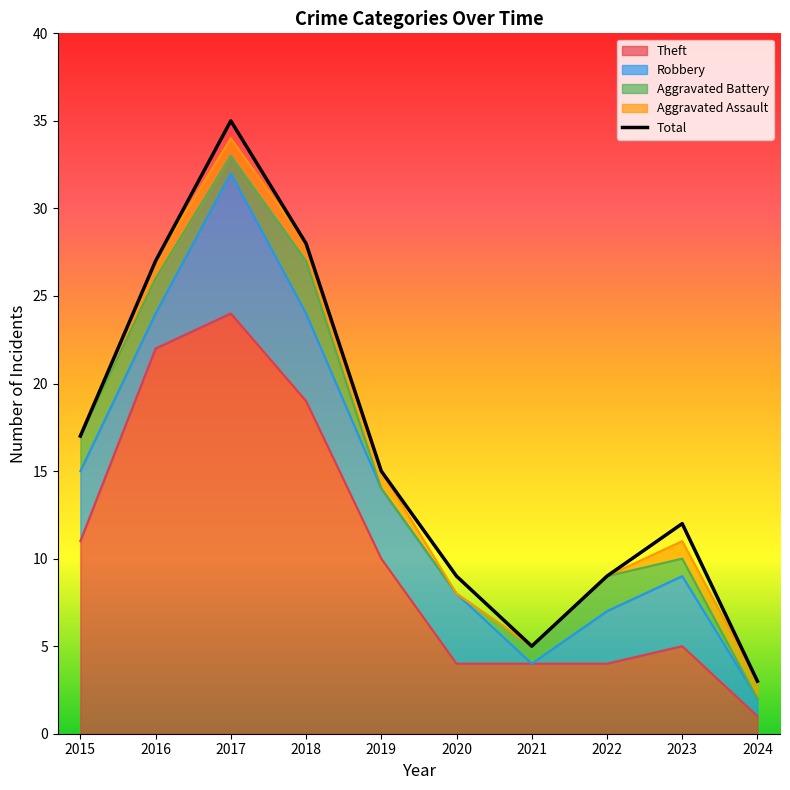

True or false: the data has more than 0 interior local peaks.

True